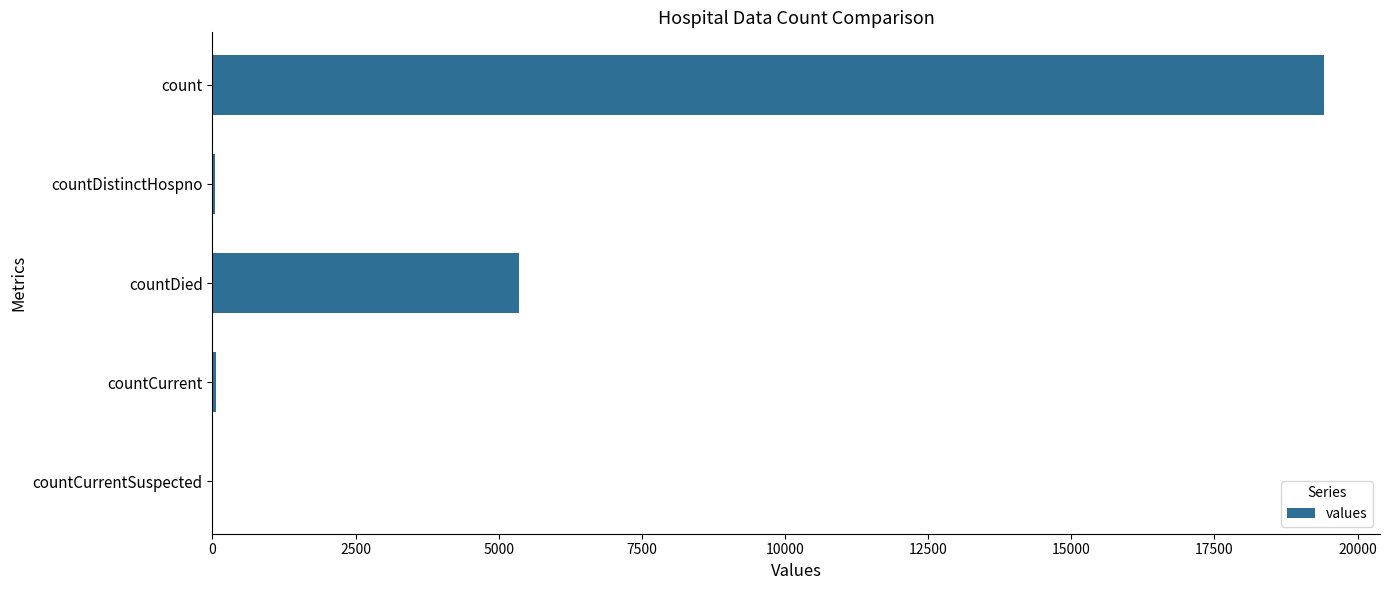

Which has a higher value, countDied or countDistinctHospno?

countDied